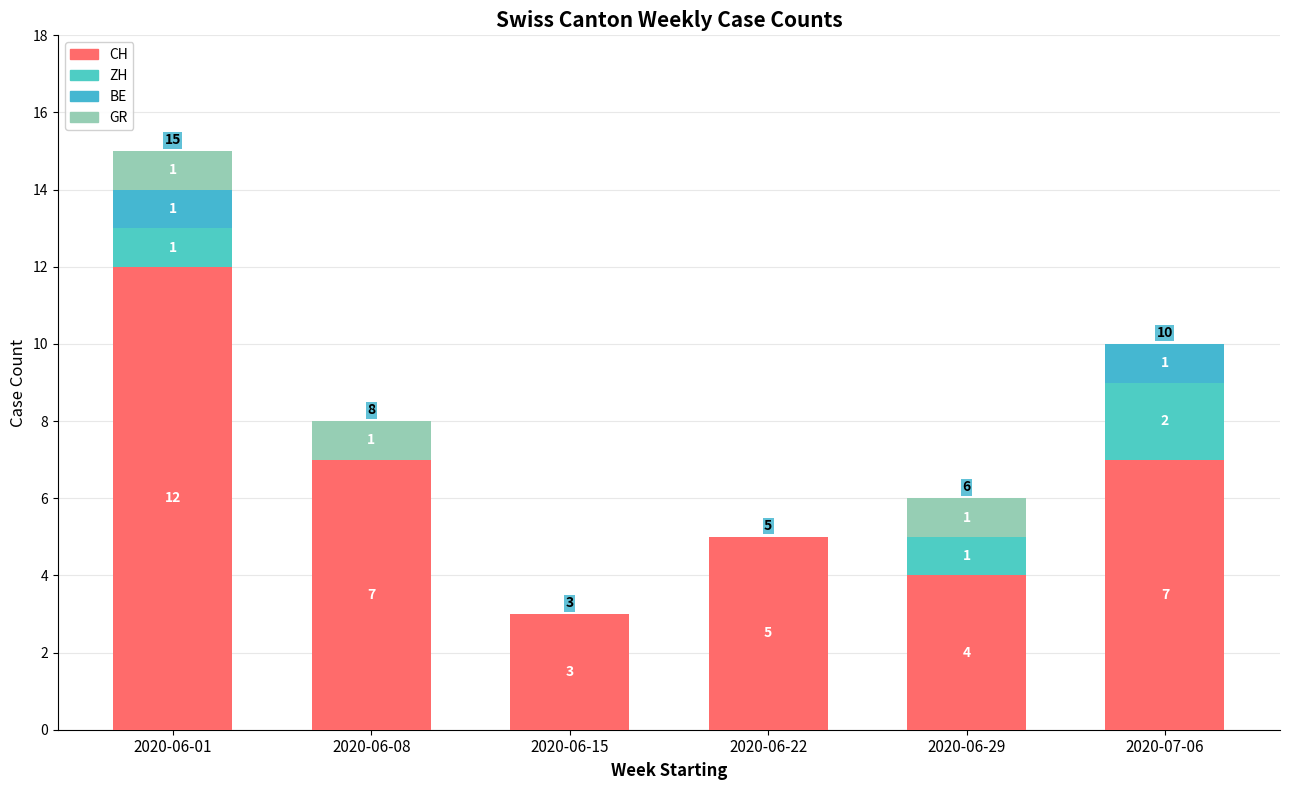

How many distinct data groups are displayed?

4